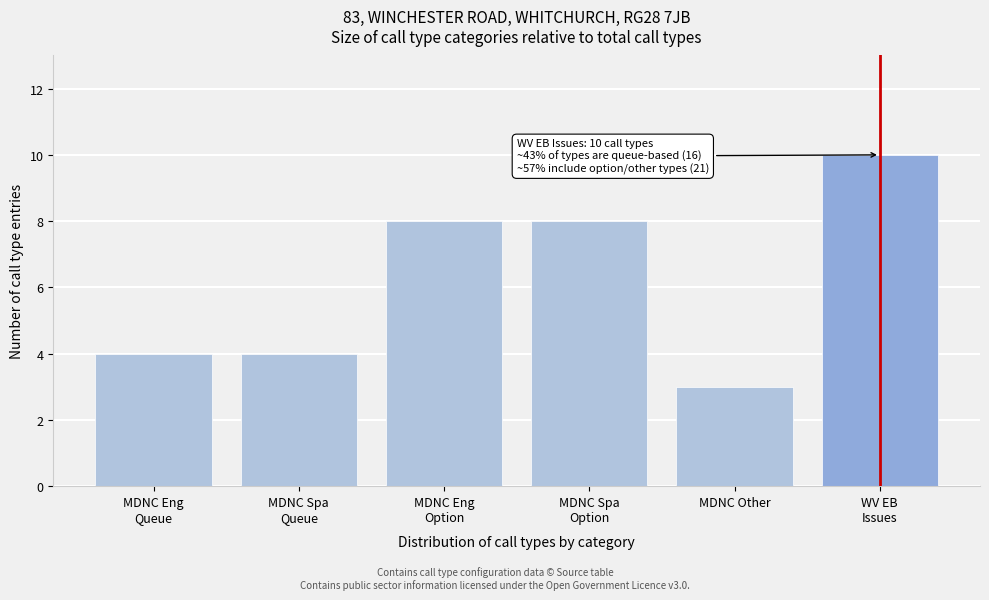

Reading left to right, list all the values displayed in this chart.

4	4	8	8	3	10